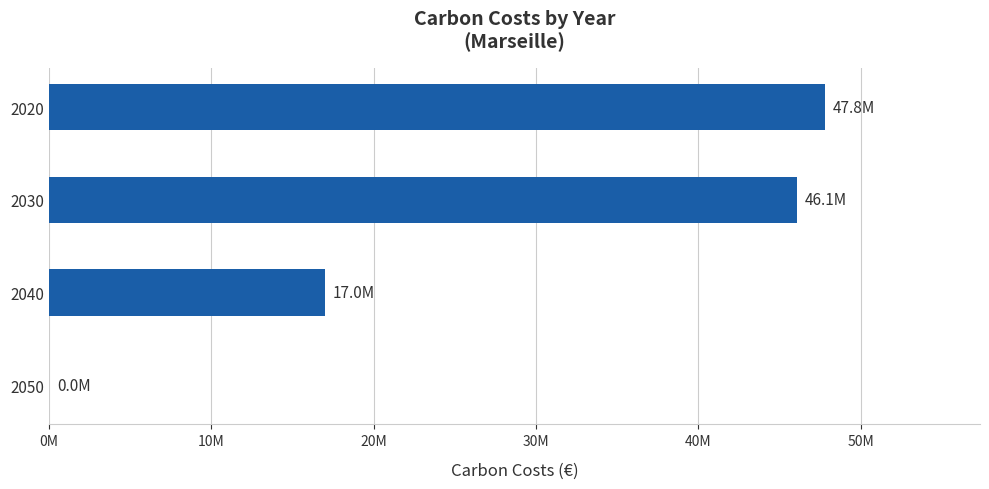

Are the bars horizontal?

Yes